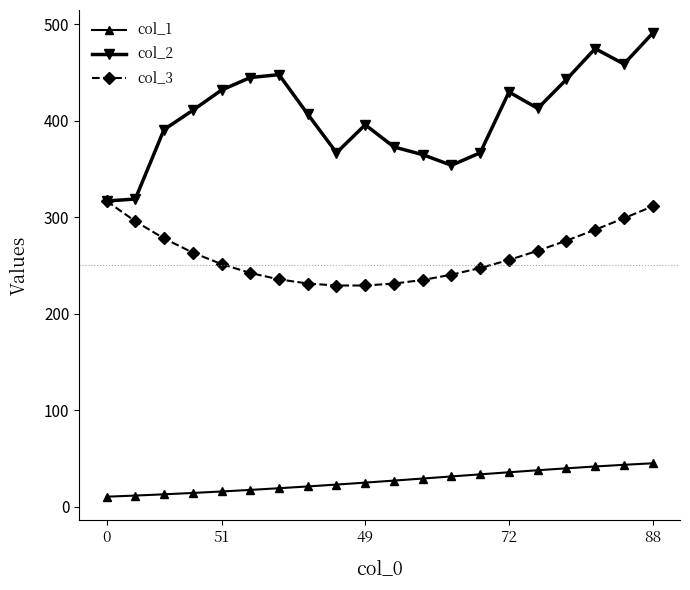

How many series are shown in this chart?

3